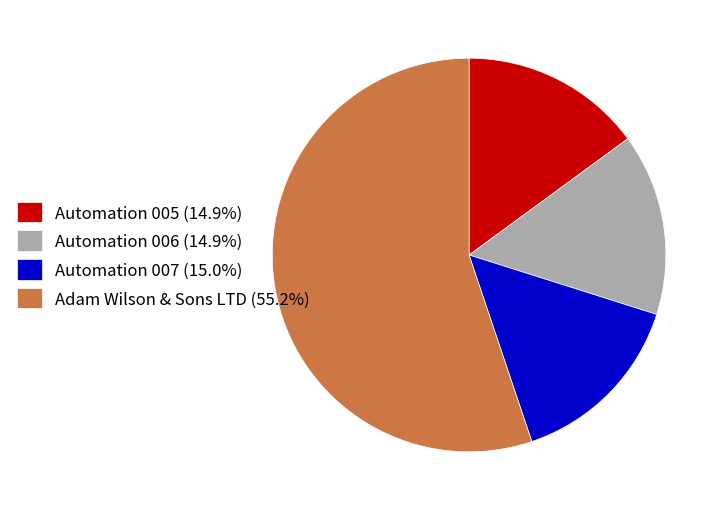

What is the ratio of the value at Automation 005 (14.9%) to the value at Automation 007 (15.0%)?

1.0